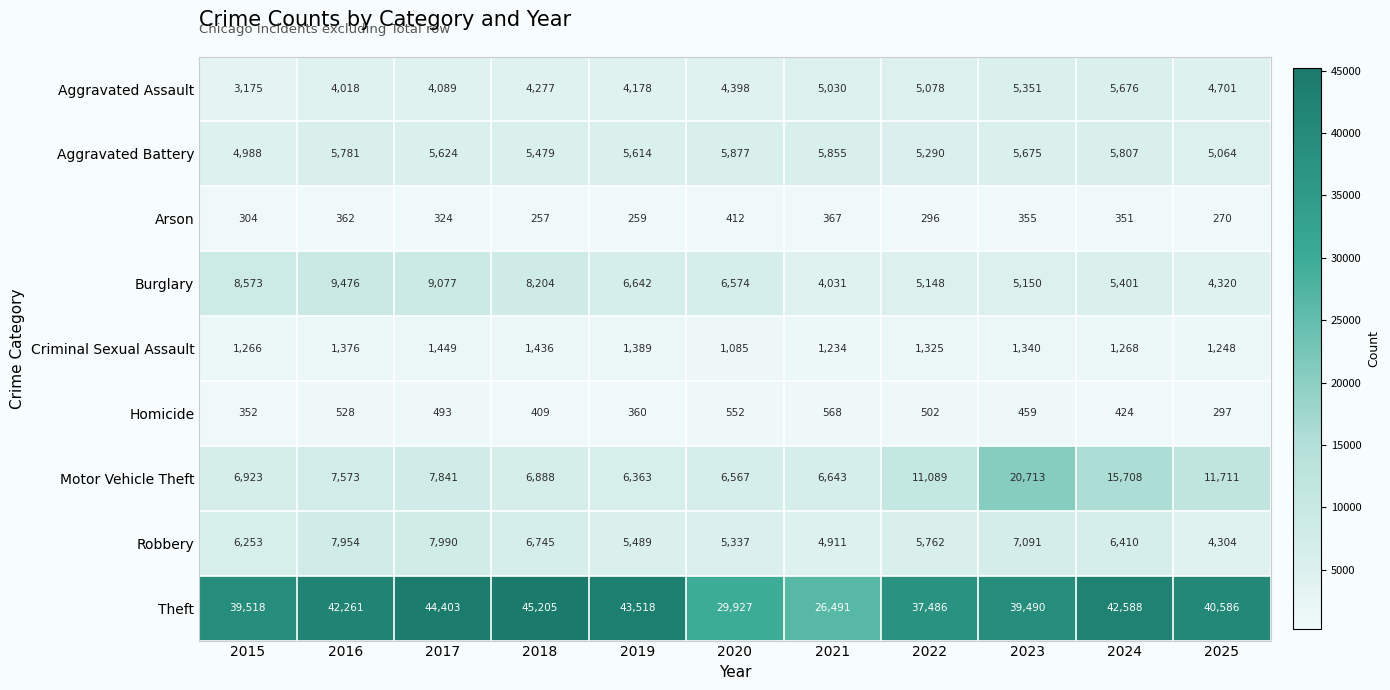

How many categories are shown in the chart?

11